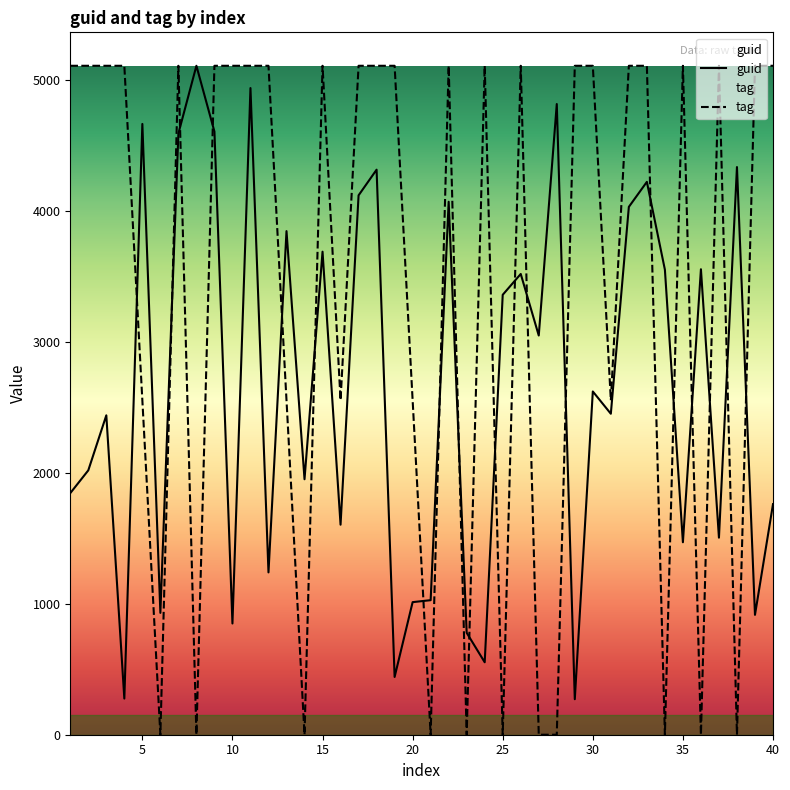

What is the average value of the guid series?

2657